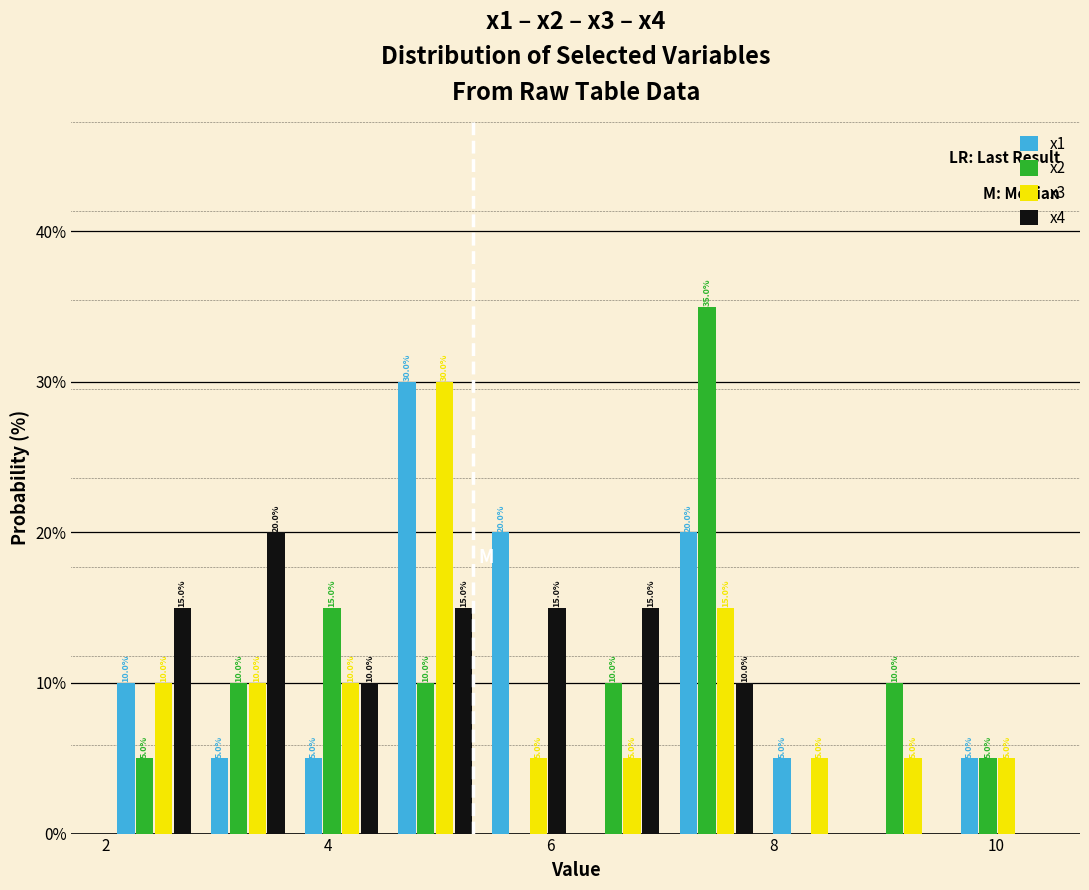

In the x2 series, which range on the x-axis has the tallest bar?

7.0 to 8.0